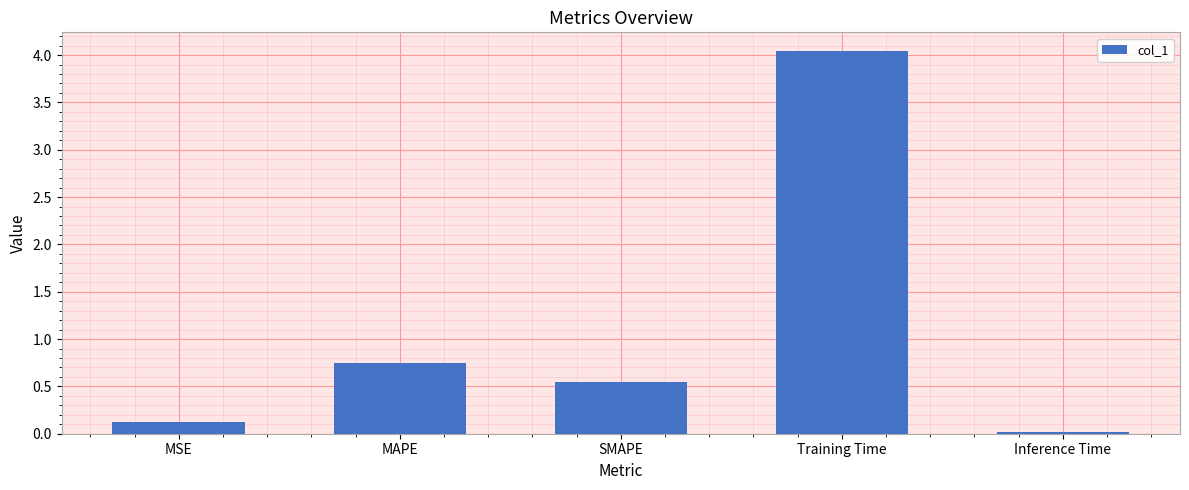

What is the label of the 1st bar from the left?

MSE